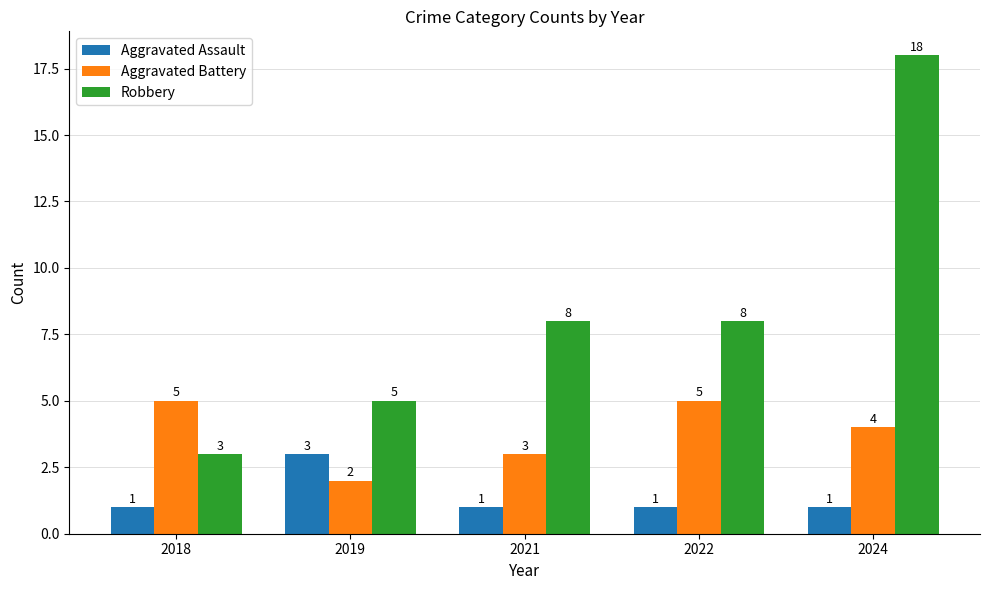

Does the chart contain any negative values?

No